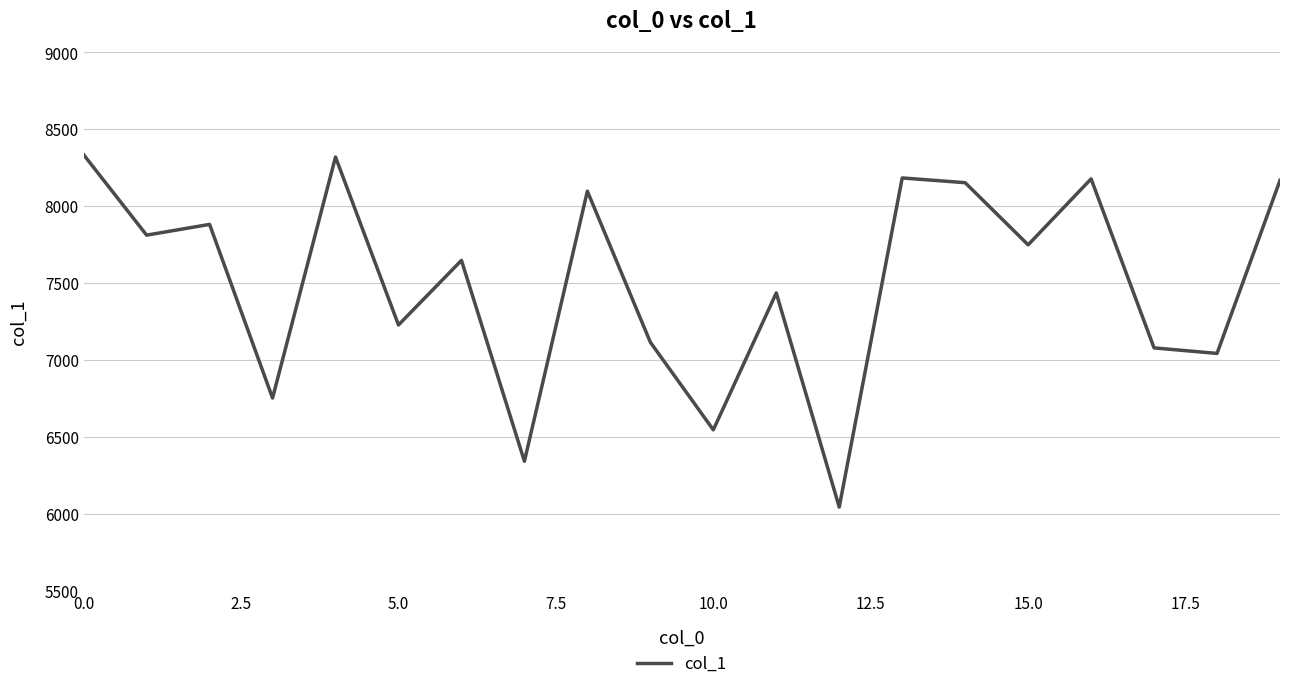

What is the smallest value displayed?

6042